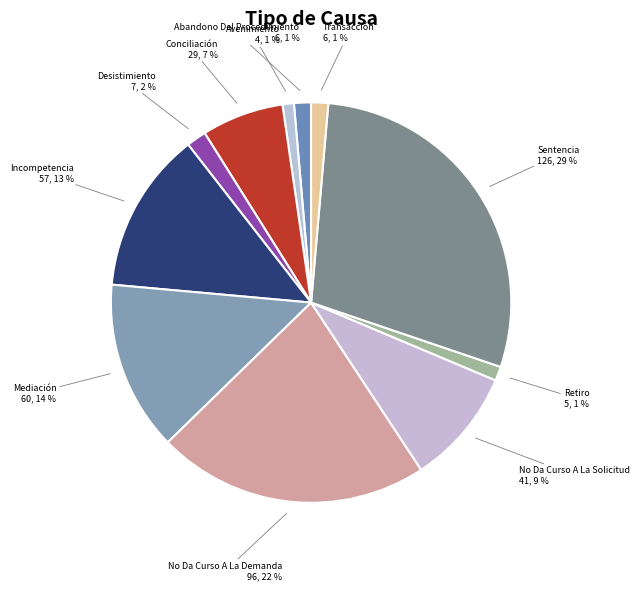

To the nearest percent, what is the difference between the largest and smallest slice percentages?

28%